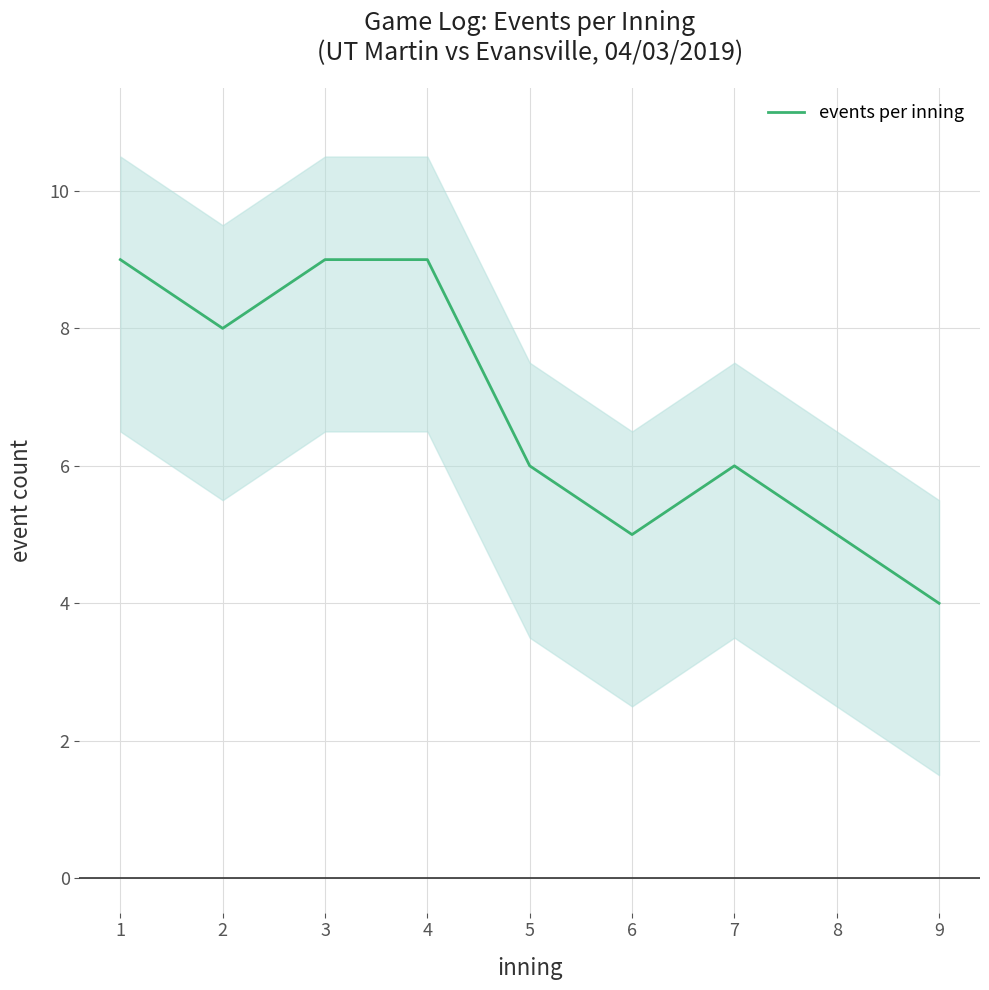

True or false: the data shows 9 at 7.

False